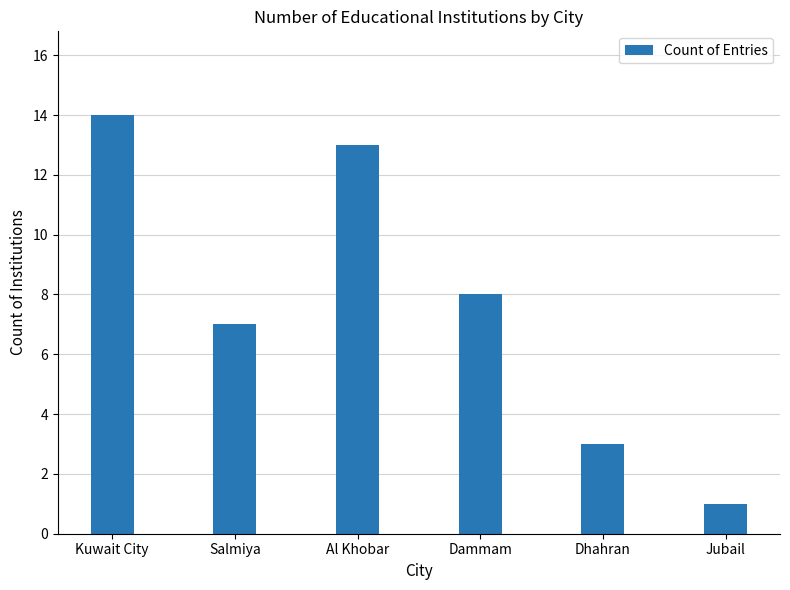

Which category has the highest value across all series?

Kuwait City